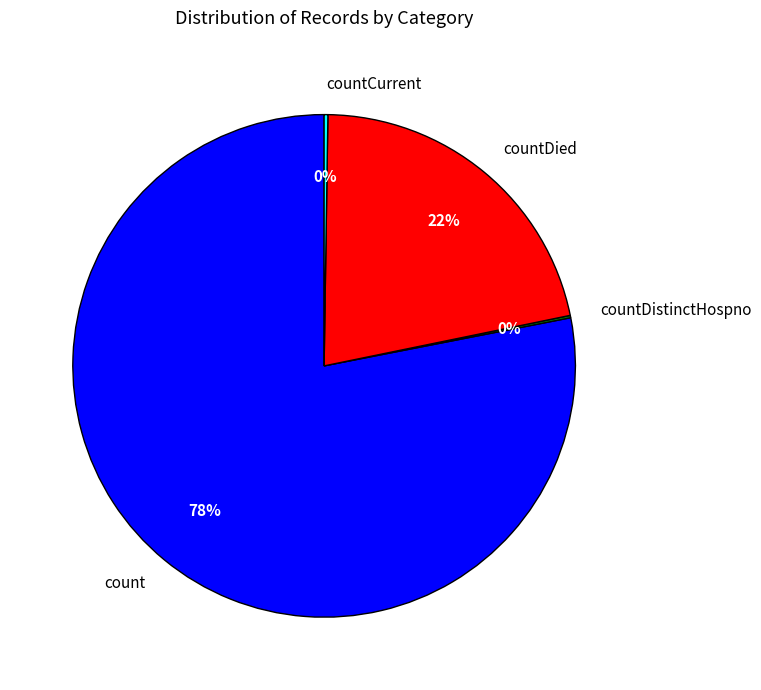

To the nearest percent, what is the difference between the largest and smallest slice percentages?

78%